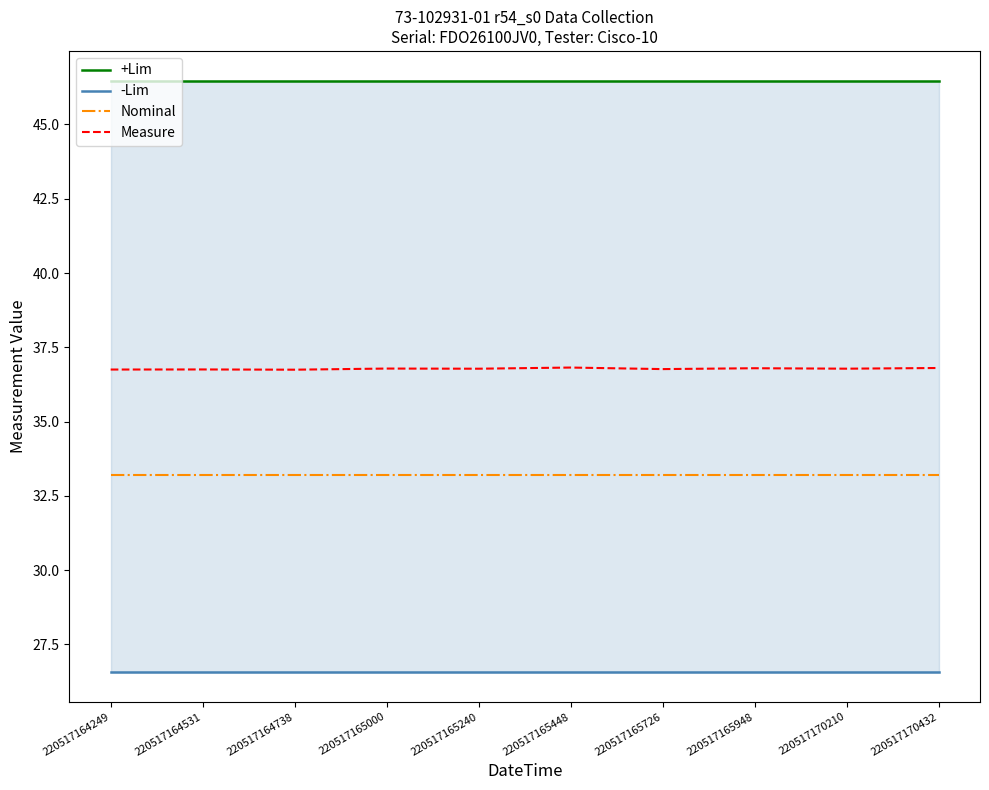

What is the sum of the -Lim values at 220517164531 and 220517165726?

53.1